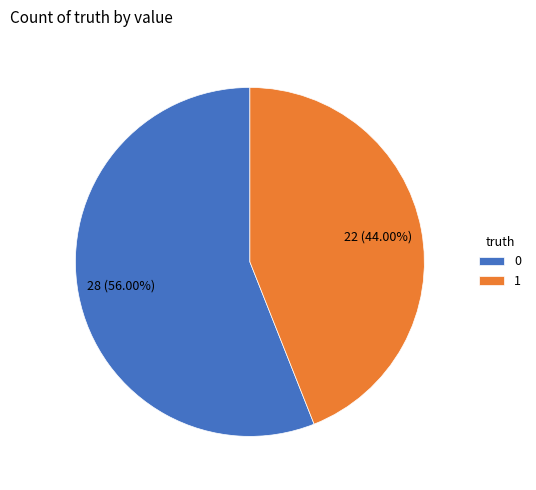

Is the sum of 0 and 1 greater than half?

Yes